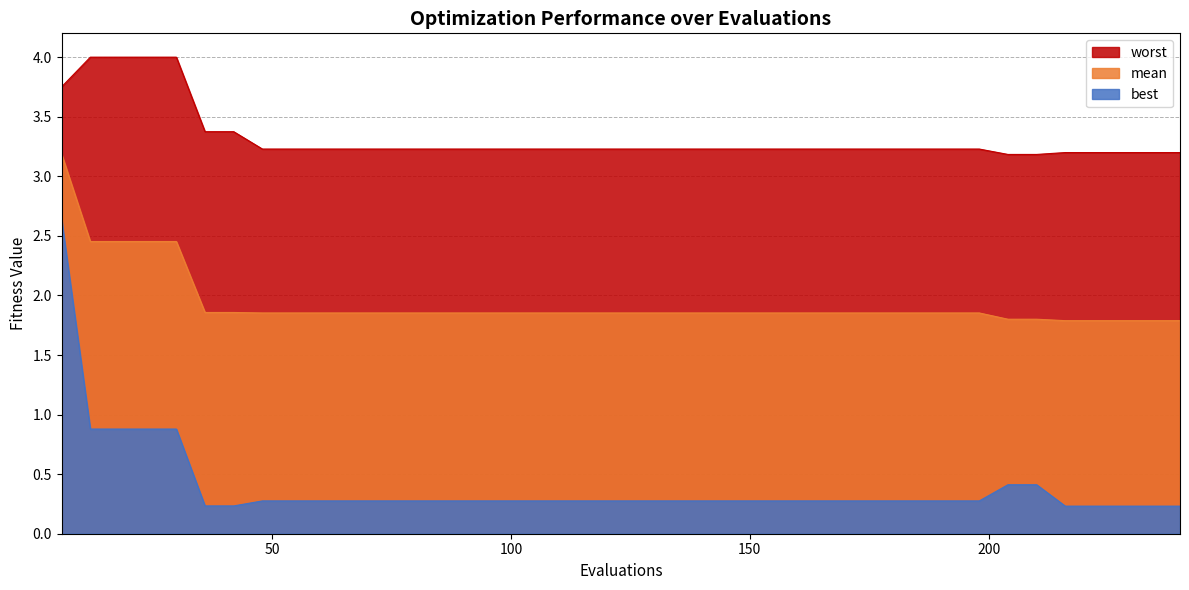

True or false: best and mean cross at least once.

False